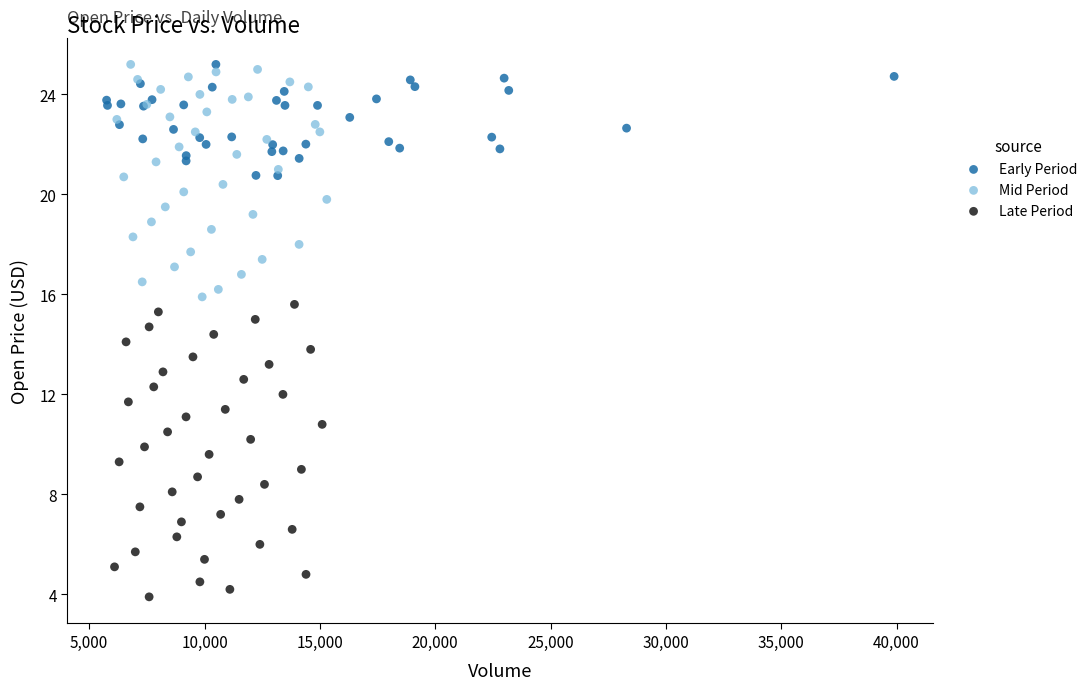

Which series contains the lowest Y value?

Late Period